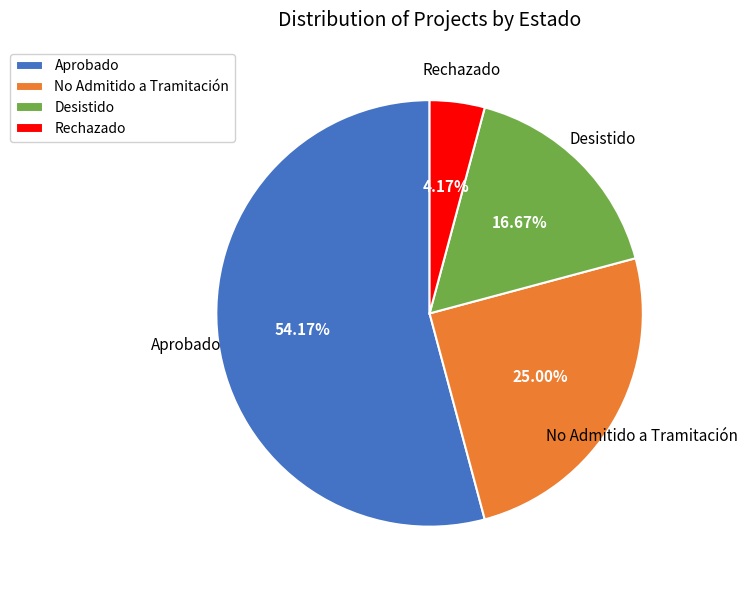

Does any single category account for the majority?

Yes